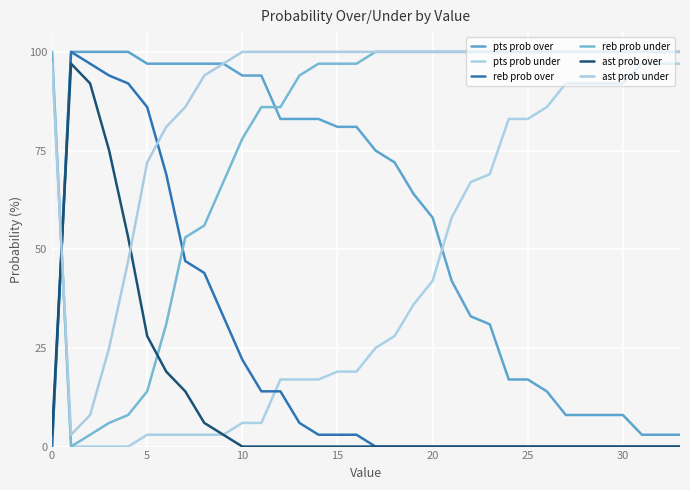

What is the average value of the ast prob over series?

11